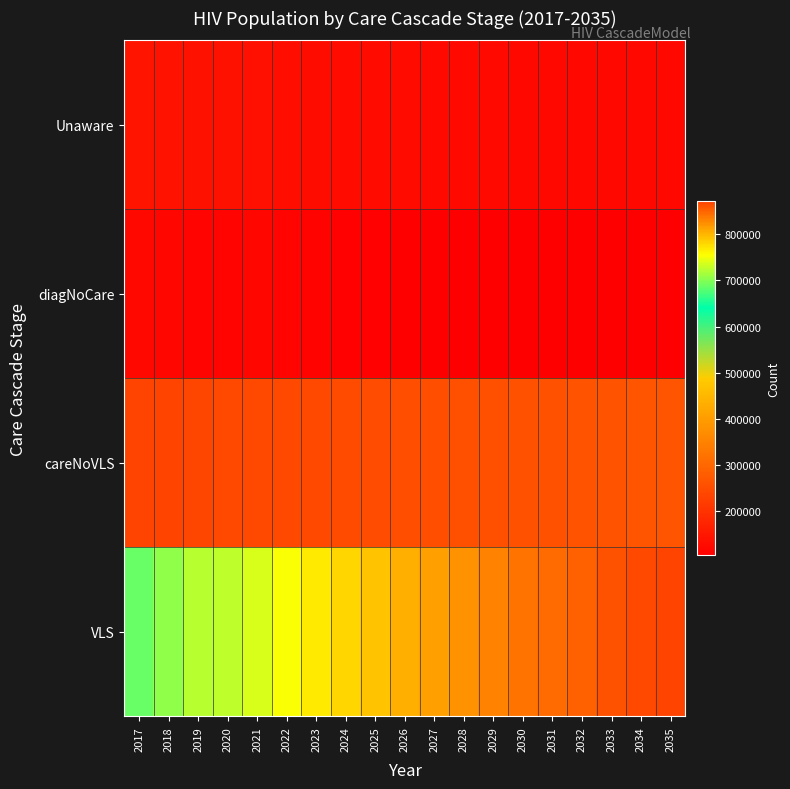

Which category has the lowest value across all series?

2032